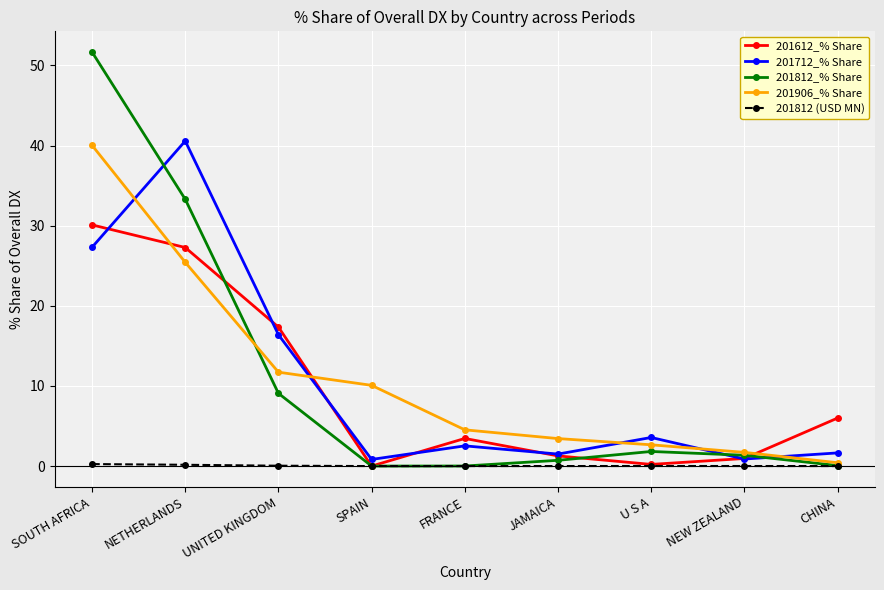

How many lines are shown in the chart?

5